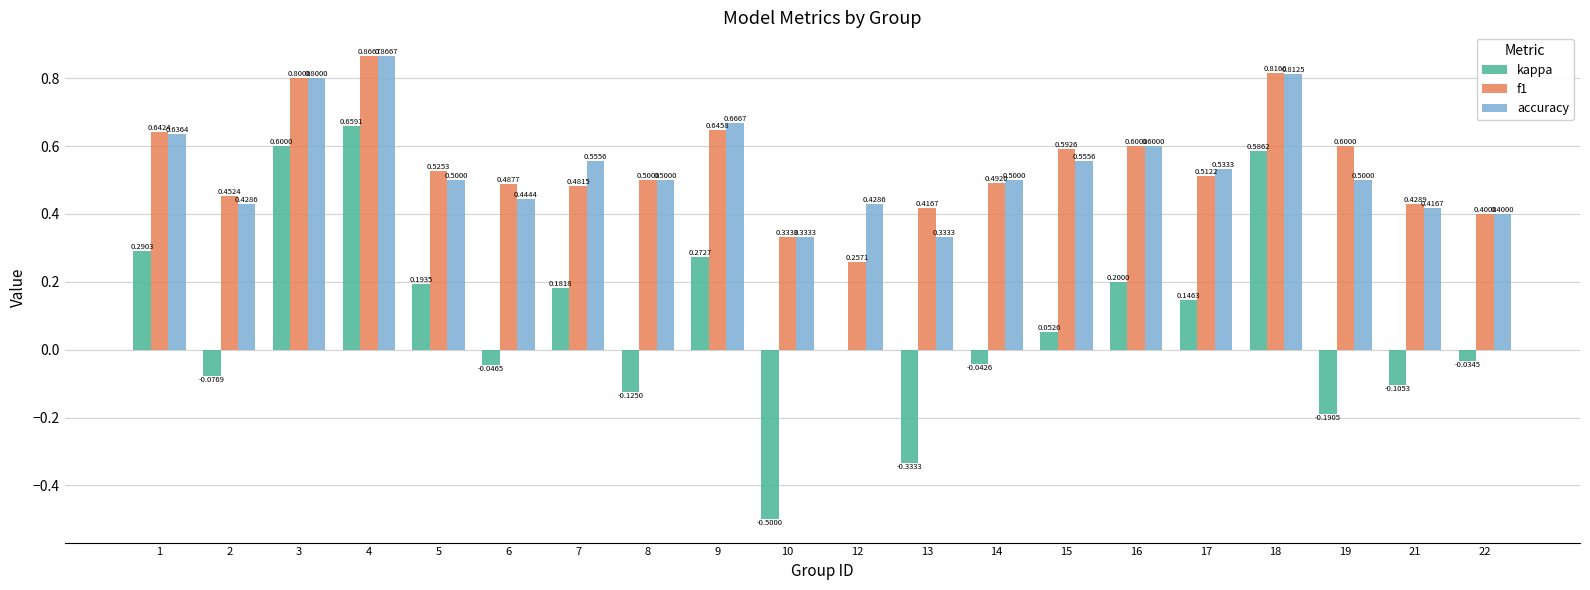

What is the sum of all kappa values?

1.7